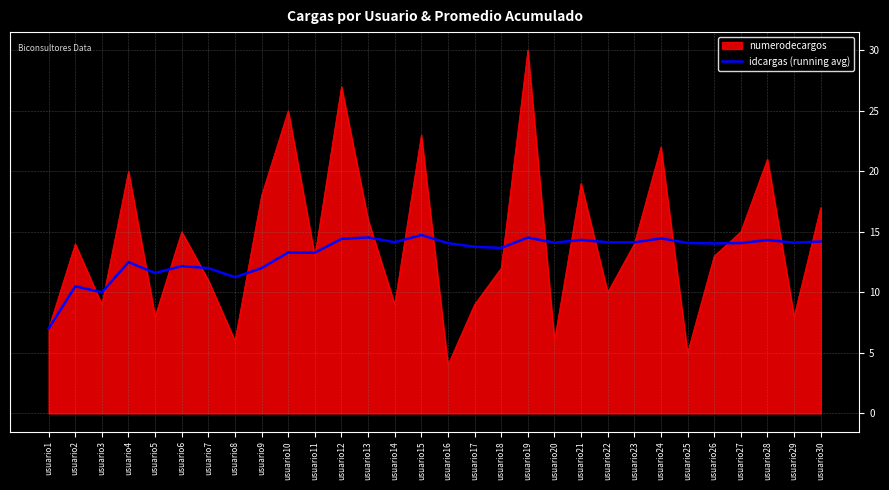

Rank the series at usuario13 from lowest to highest value.

idcargas (running avg), numerodecargos